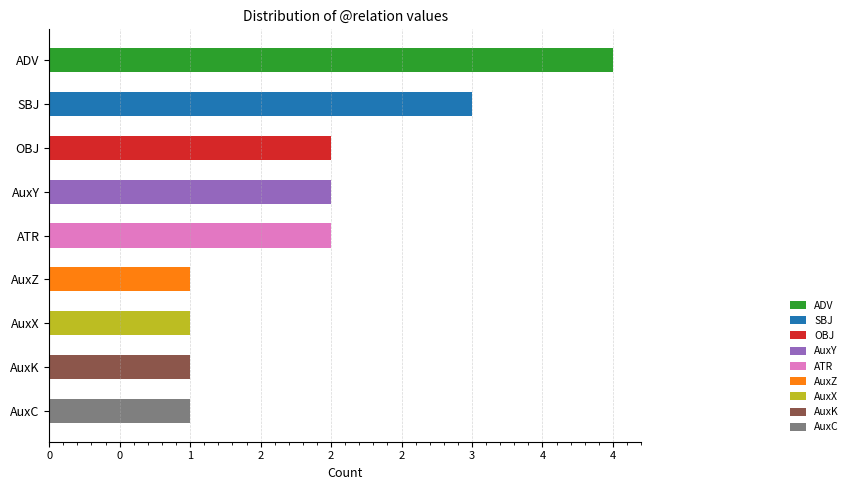

What is the smallest value displayed?

1